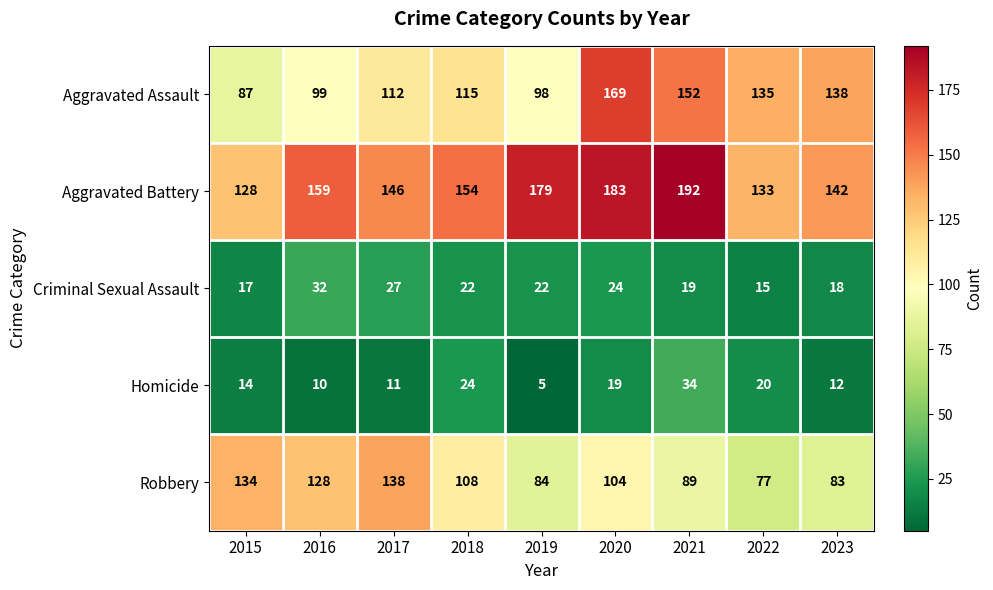

True or false: Aggravated Assault has a value of 114 at 2015.

False